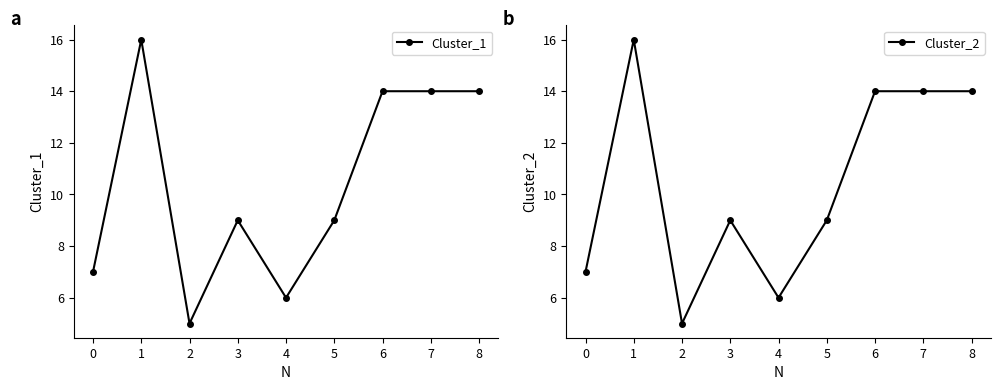

True or false: Cluster_2 and Cluster_1 cross at least once.

False